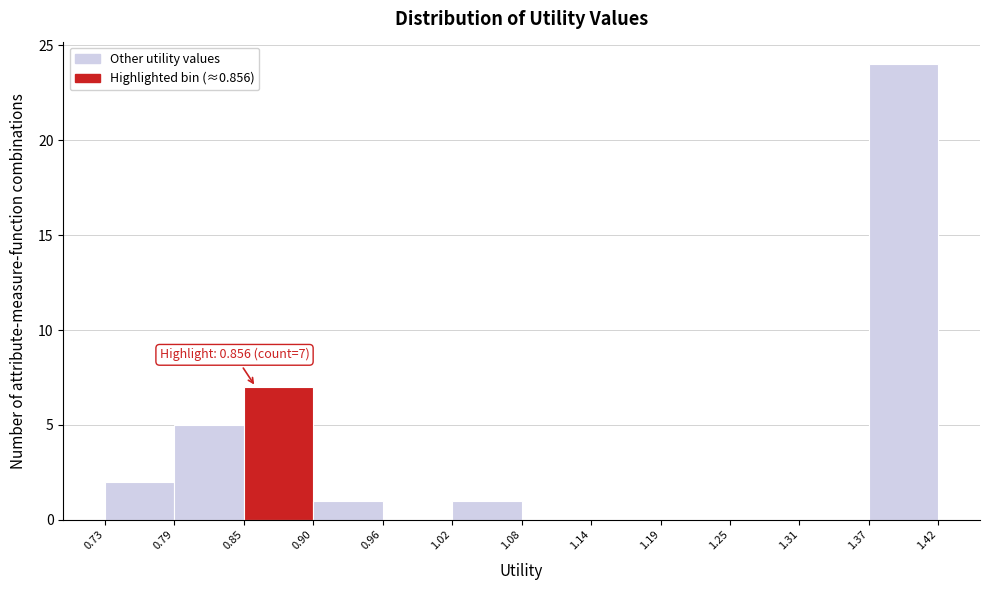

Which range on the x-axis has the tallest bar?

1.37 to 1.42